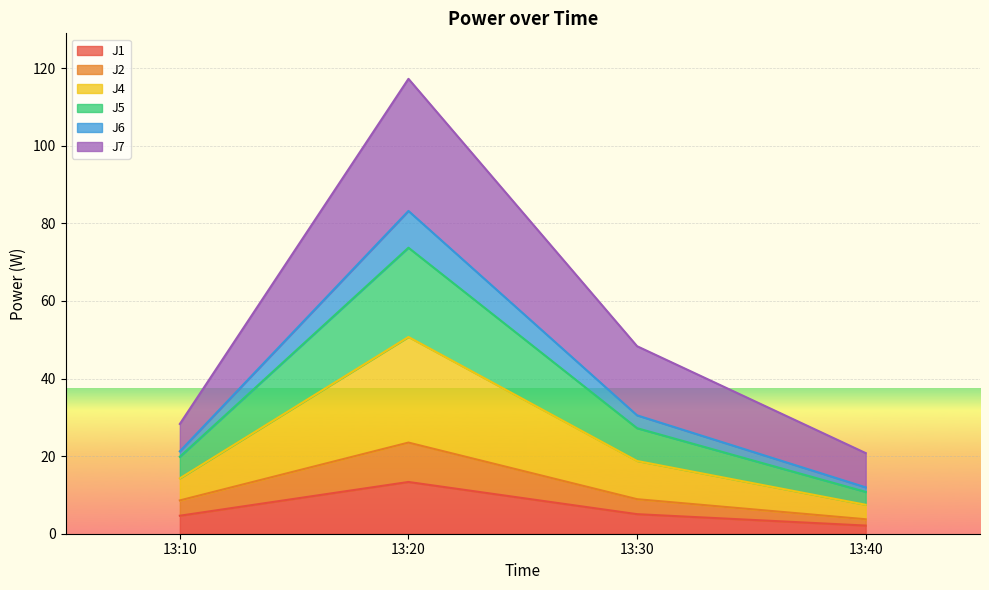

What is the maximum value for J1?

13.3